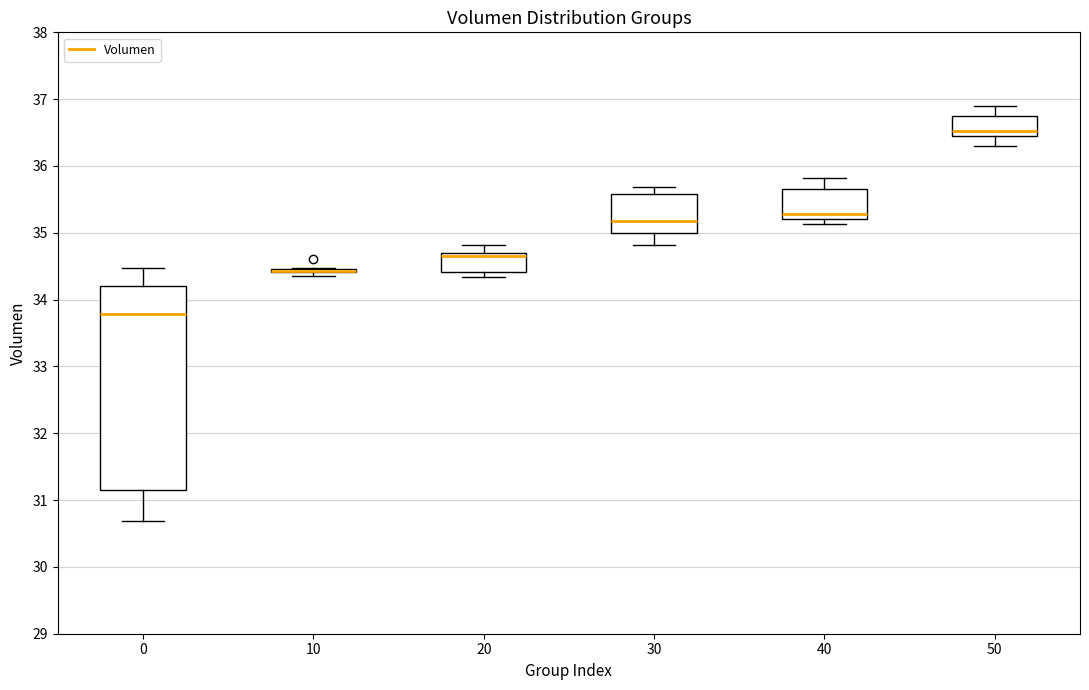

Reading left to right, read every box against the y-axis: the position of its median line, the range the box covers, and the ends of its whiskers. The values are not printed on the chart, so give them approximately, as read against the axis.

0: median 33.8, box 31.2 to 34.2, whiskers 30.7 to 34.5
10: box collapsed to a line at 34.4, whiskers 34.4 to 34.5
20: median 34.7 (just below the box's upper edge), box 34.4 to 34.7, whiskers 34.3 to 34.8
30: median 35.2, box 35.0 to 35.6, whiskers 34.8 to 35.7
40: median 35.3, box 35.2 to 35.7, whiskers 35.1 to 35.8
50: median 36.5 (just above the box's lower edge), box 36.5 to 36.8, whiskers 36.3 to 36.9